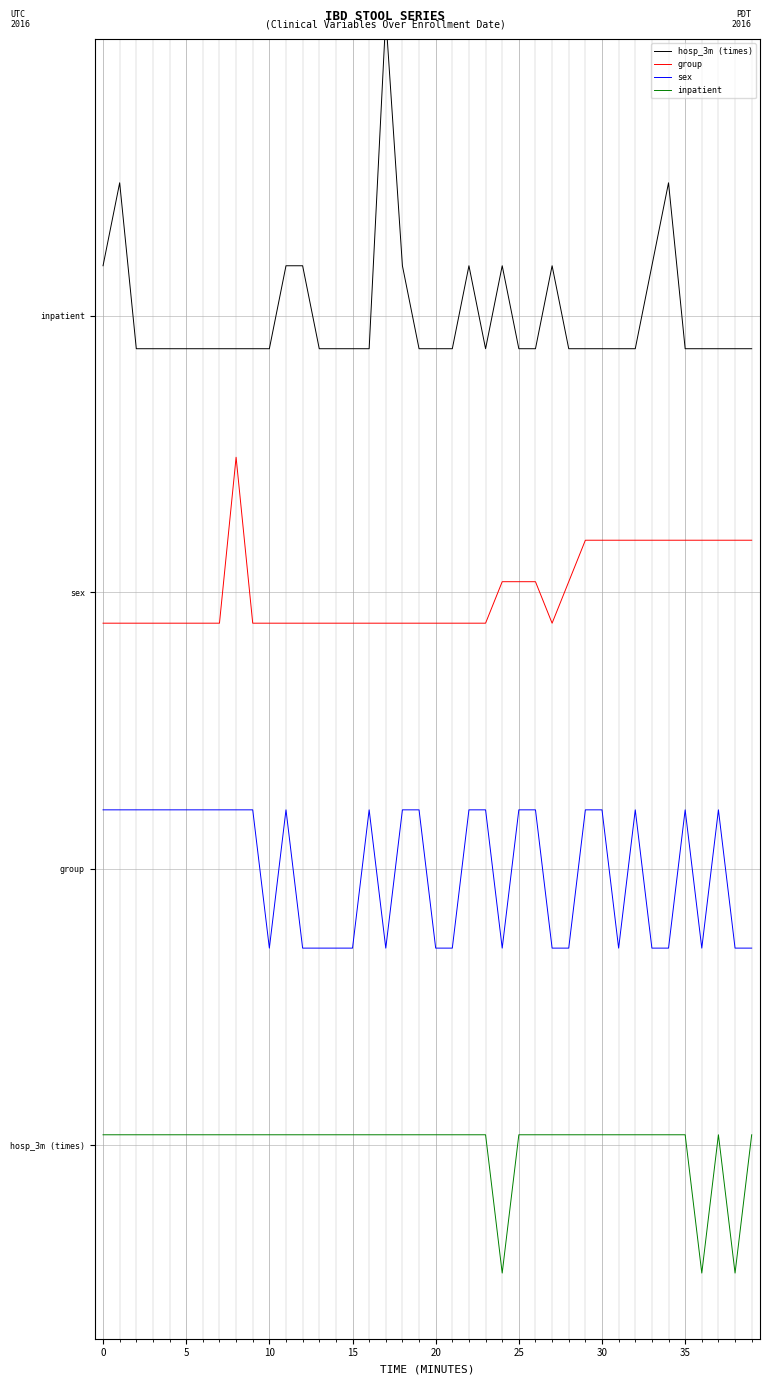

What is the difference between the sex values at 33 and 35?

0.5